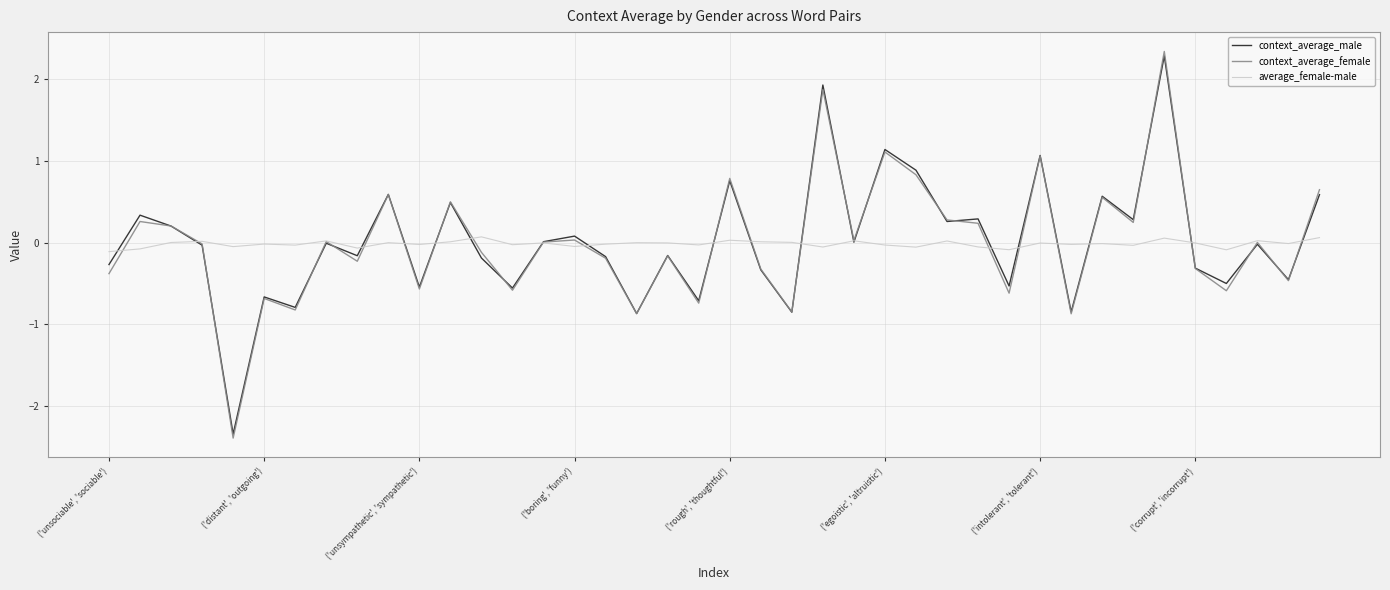

What is the lowest value of the context_average_male series?

-2.3